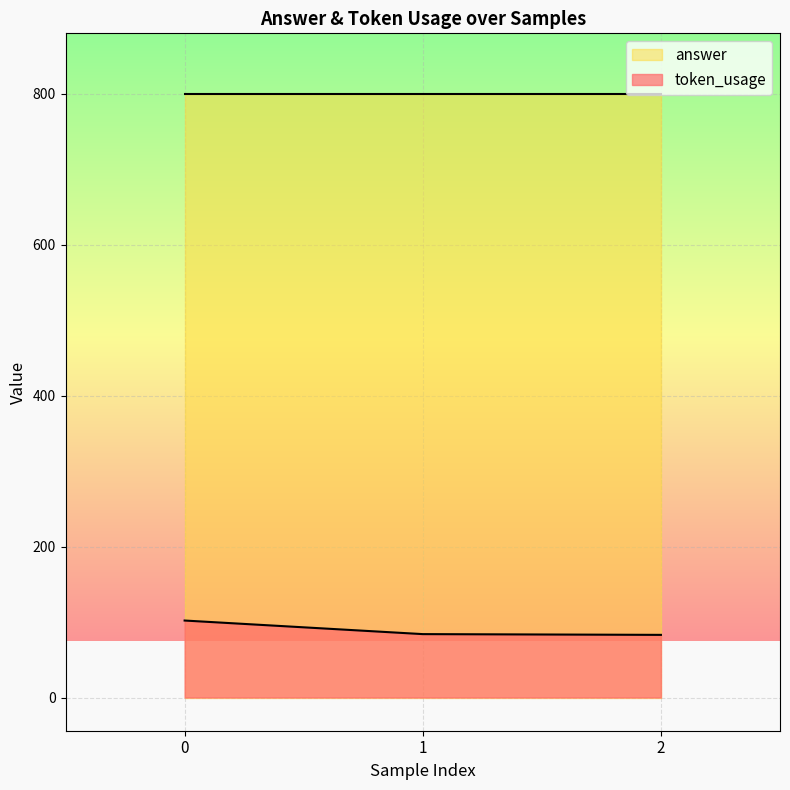

Count the number of data series in this chart.

2